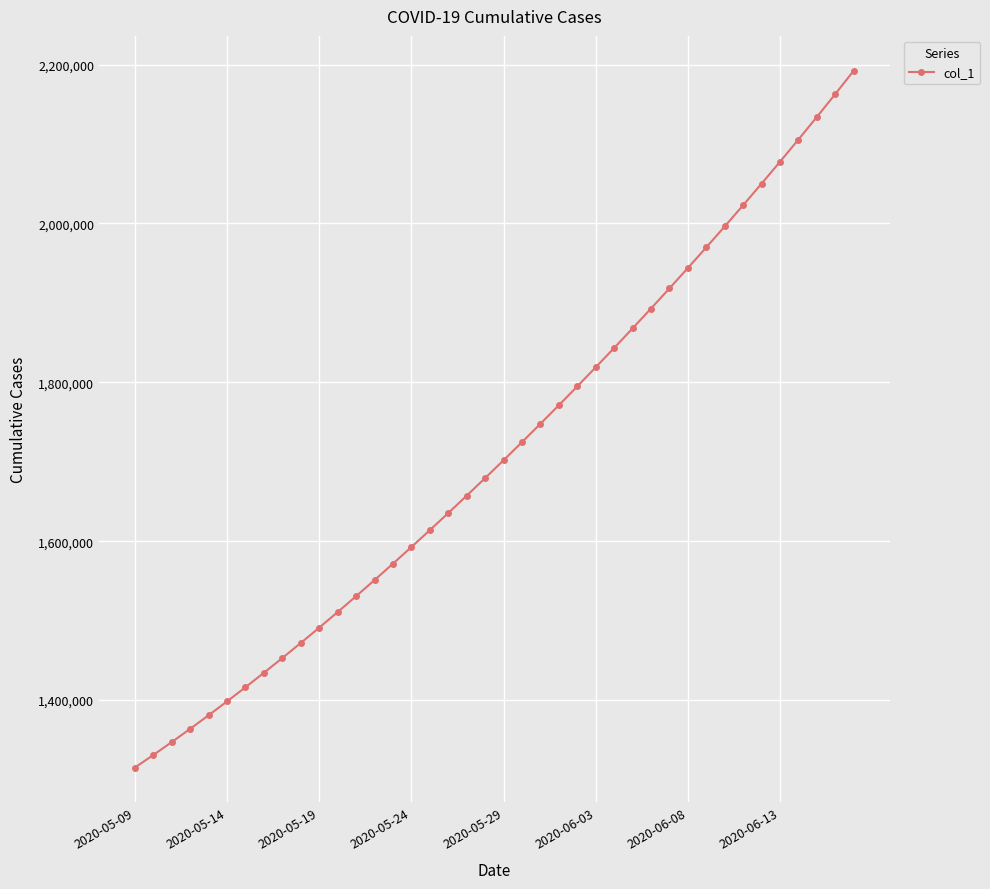

Count the number of values greater than 1701853.

20